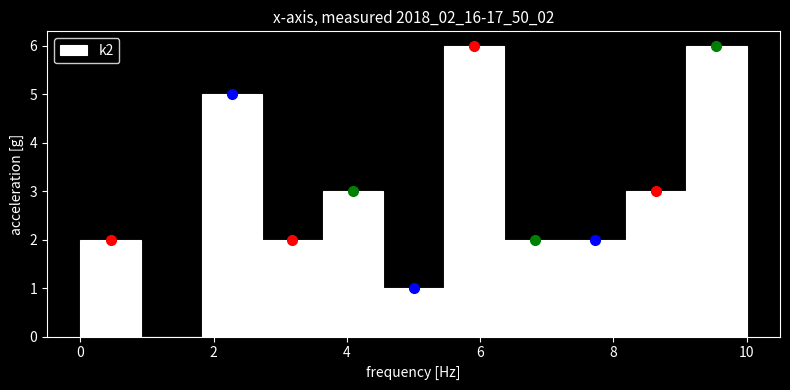

Reading left to right, list every bar in this chart as the range it spans on the x-axis followed by its height. Neither the bar edges nor the heights are printed on the chart, so give them approximately, as read against the axes.

0.0 to 1.0: 2
1.0 to 1.8: 0
1.8 to 2.8: 5
2.8 to 3.6: 2
3.6 to 4.6: 3
4.6 to 5.4: 1
5.4 to 6.4: 6
6.4 to 7.2: 2
7.2 to 8.2: 2
8.2 to 9.0: 3
9.0 to 10.0: 6